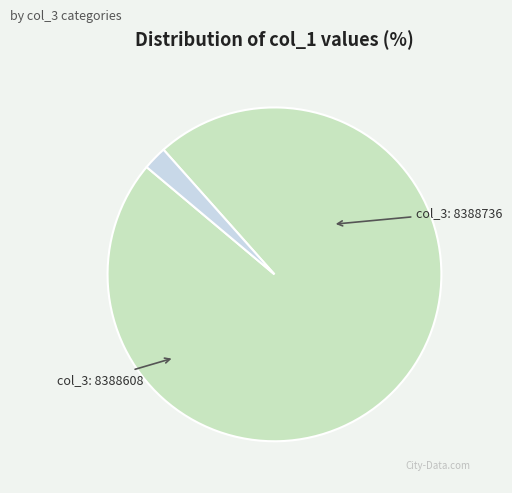

Count the number of slices in the pie.

2